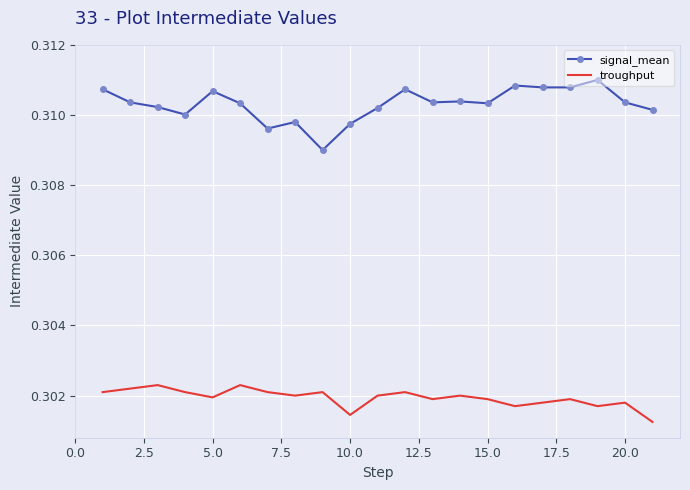

True or false: troughput and signal_mean intersect in this chart.

False